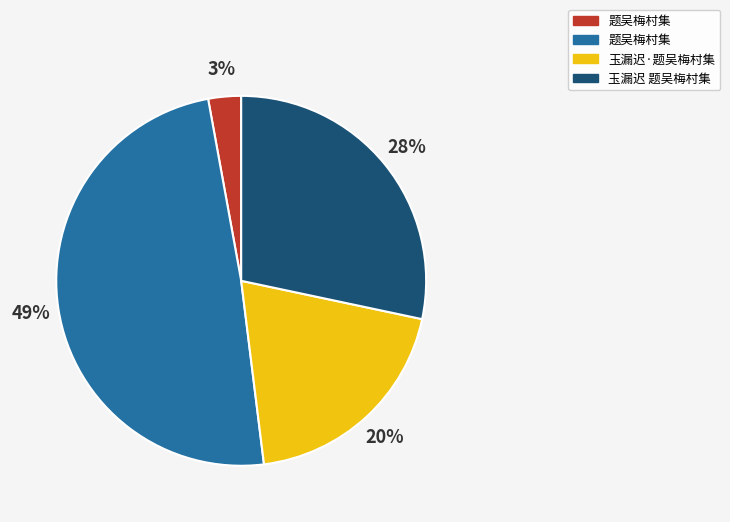

Is there a majority slice in this chart?

No